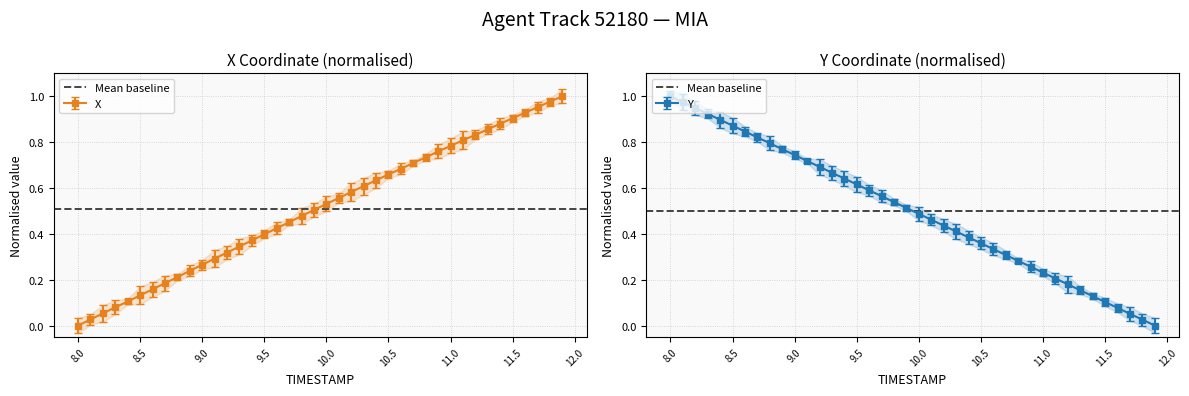

What are all the series names shown in the legend?

X, Y